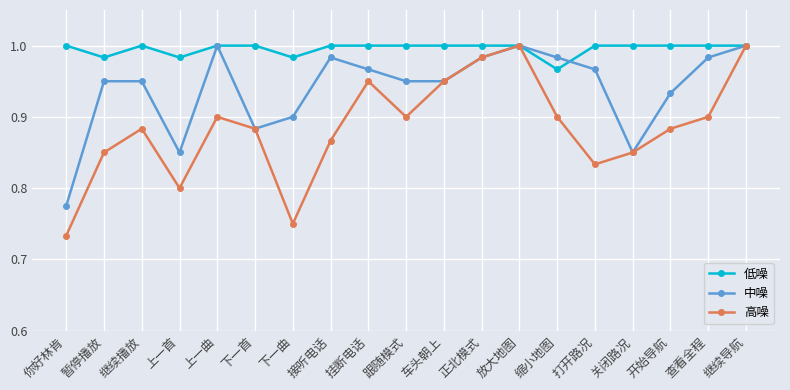

The value of 中噪 at 暂停播放 is 1.5. True or false?

False